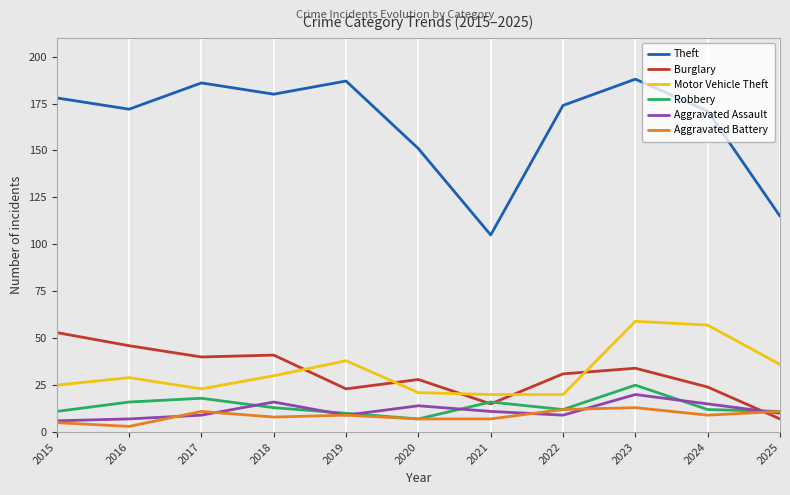

How many distinct data groups are displayed?

6